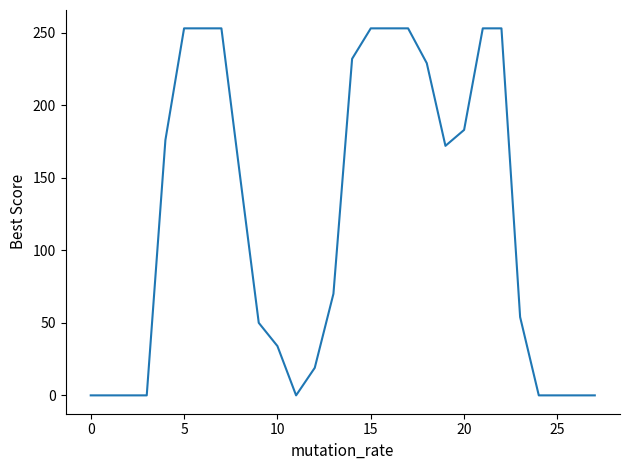

What is the maximum value shown in the chart?

253